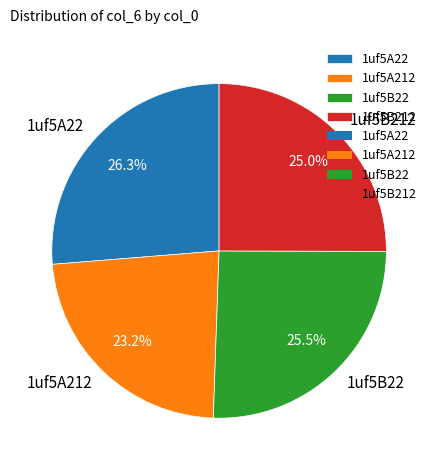

How many slices are in this pie chart?

4